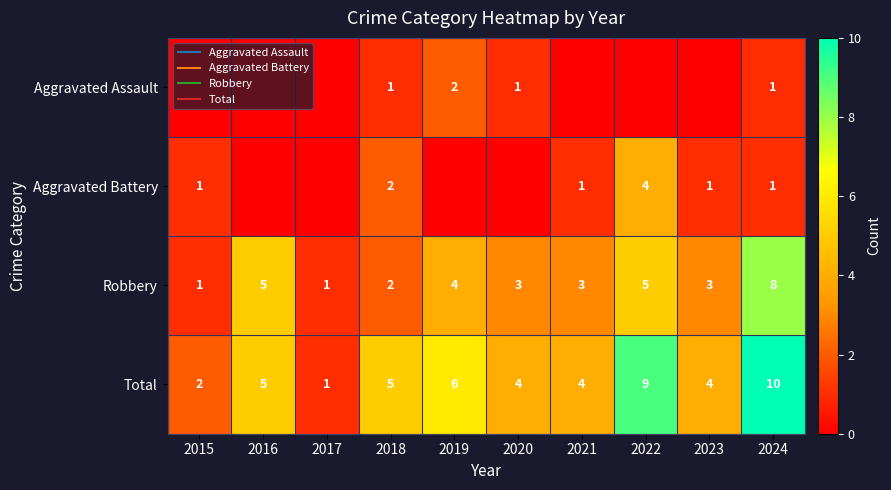

Between 2020 and 2023, which series saw the biggest shift?

Aggravated Assault